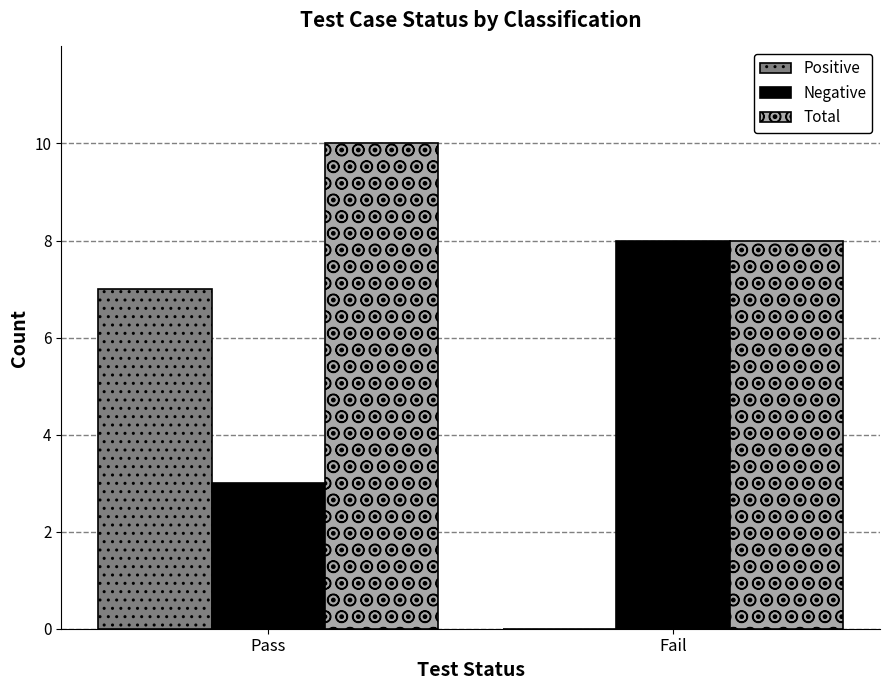

True or false: Positive has a value of 7 at Pass.

True